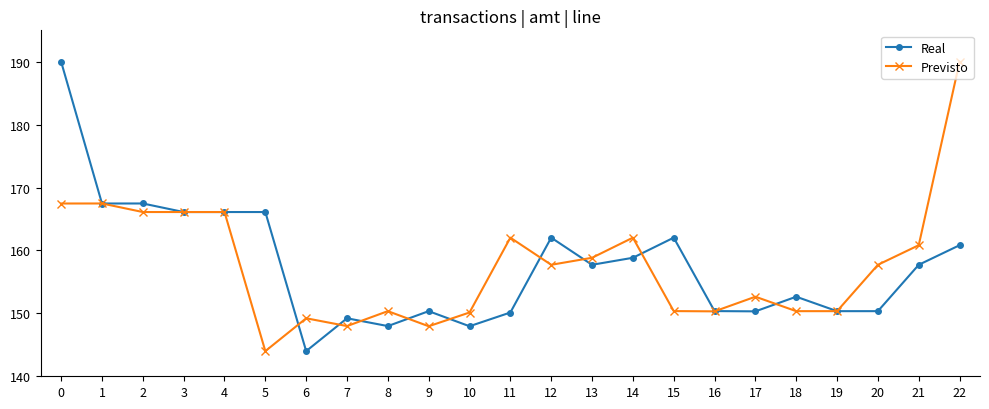

What is the maximum value shown in the chart?

190.0